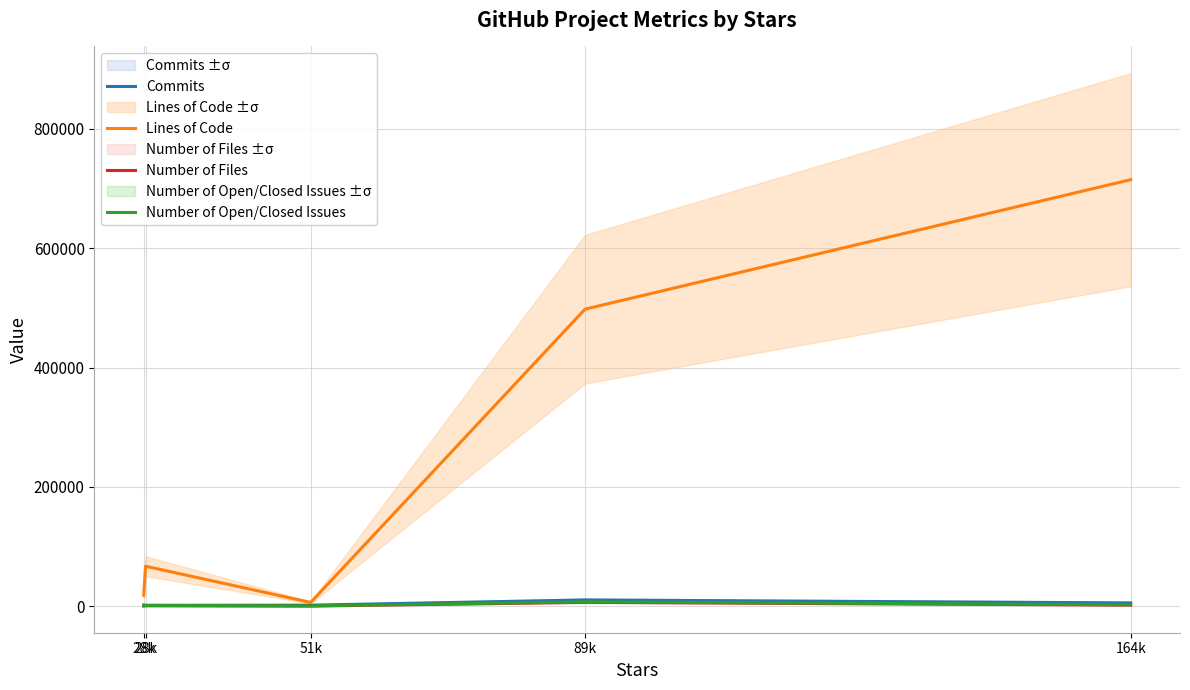

At how many categories does at least one series exceed 66301?

3